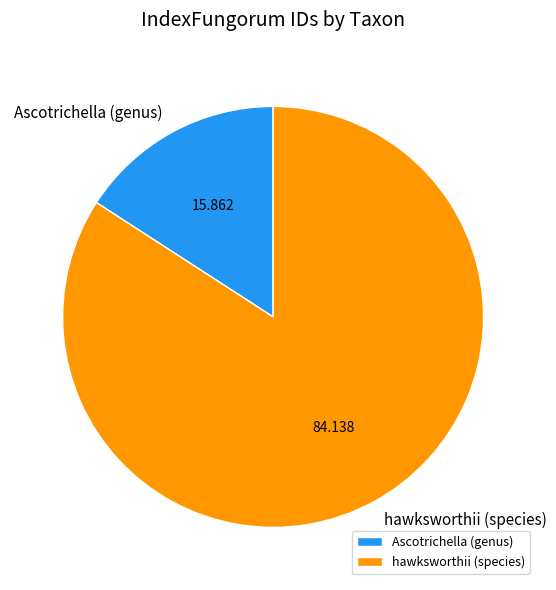

Is there a majority slice in this chart?

Yes